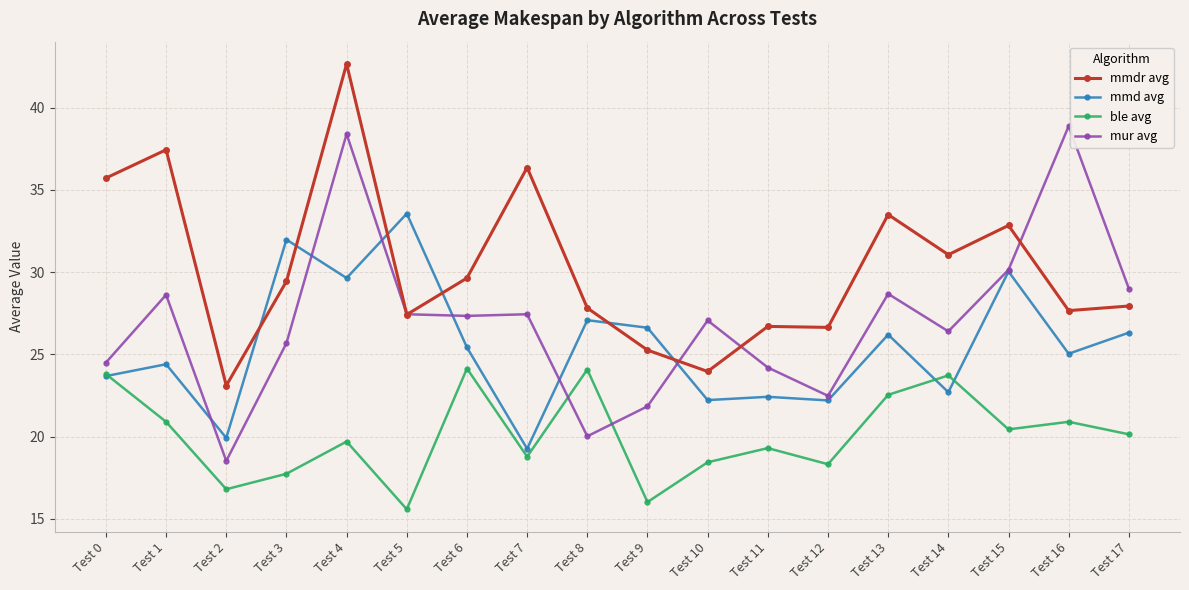

At which category does mmdr avg reach its first local peak?

Test 1